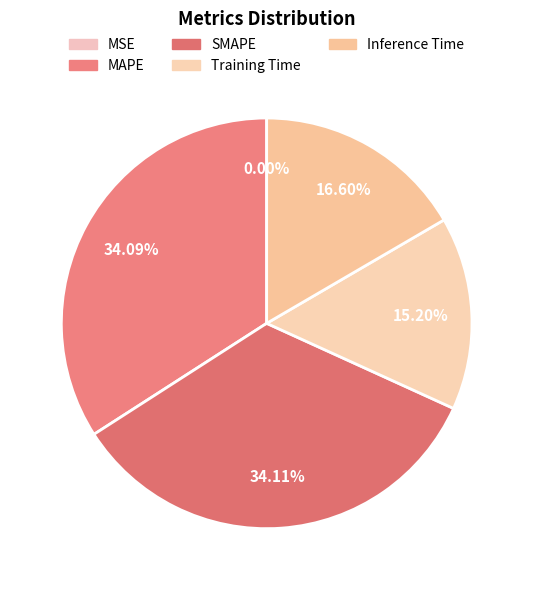

What percentage do MAPE and MSE together represent?

34.1%